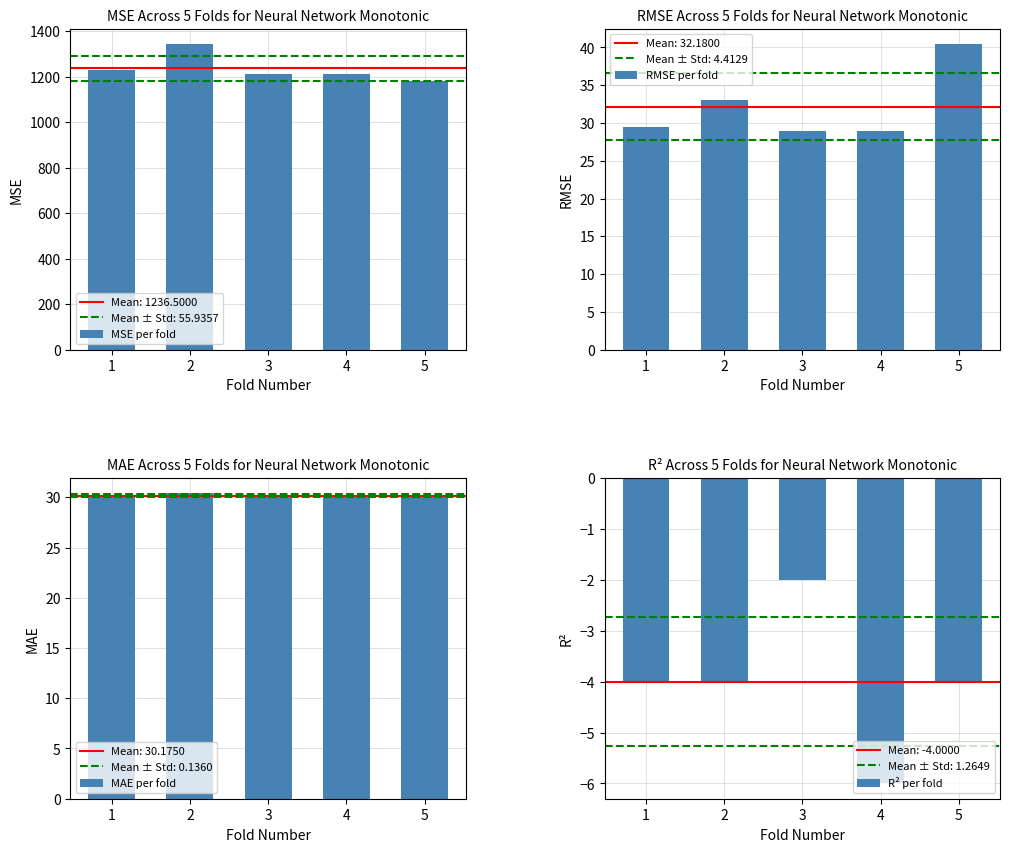

Where does the RMSE per fold series first go above 29?

1